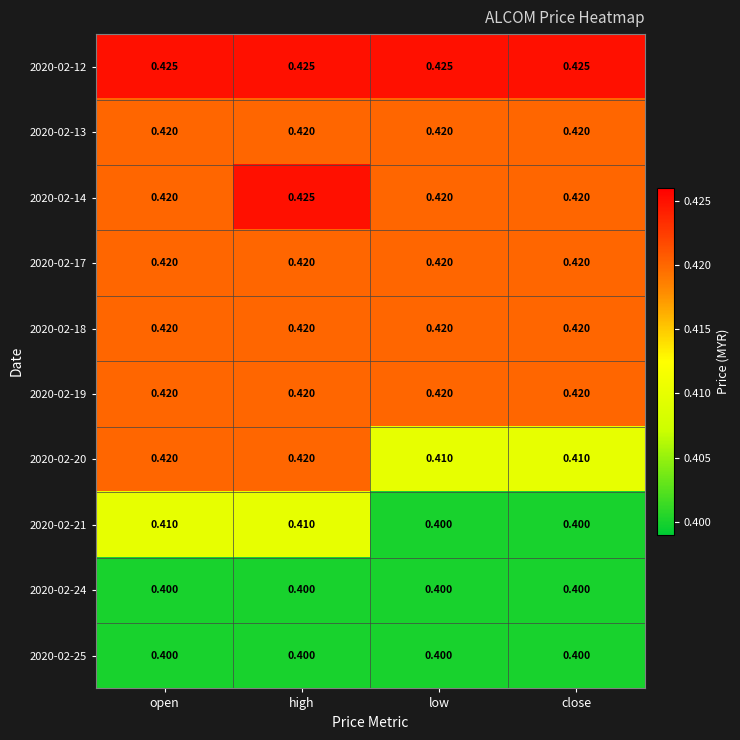

At which category is the sum across all series the highest?

high